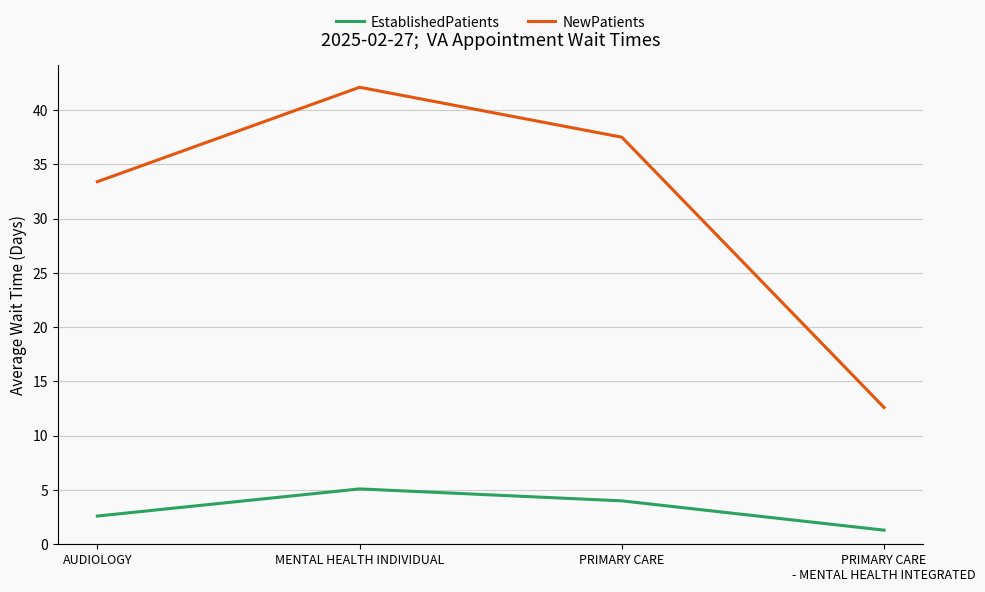

What is the spread (max minus min) of values at AUDIOLOGY?

30.8